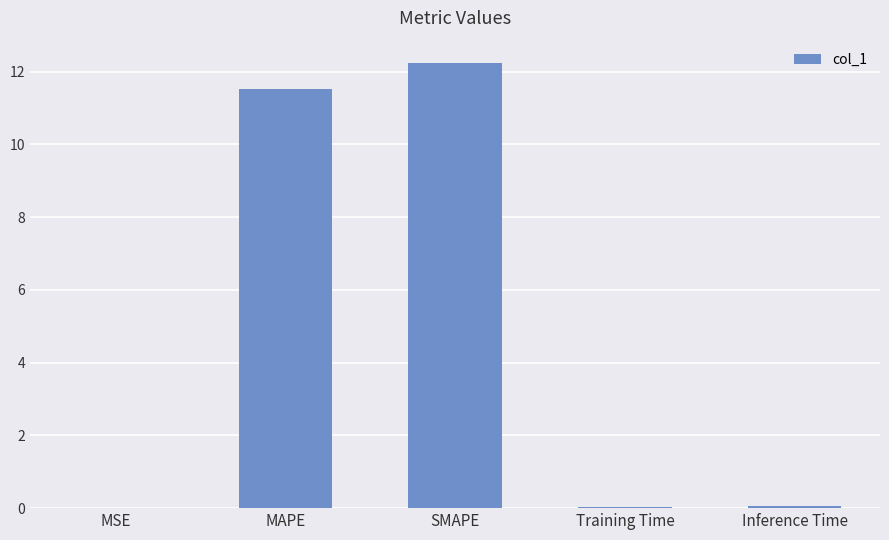

What is the change in value from MAPE to Training Time?

-11.5